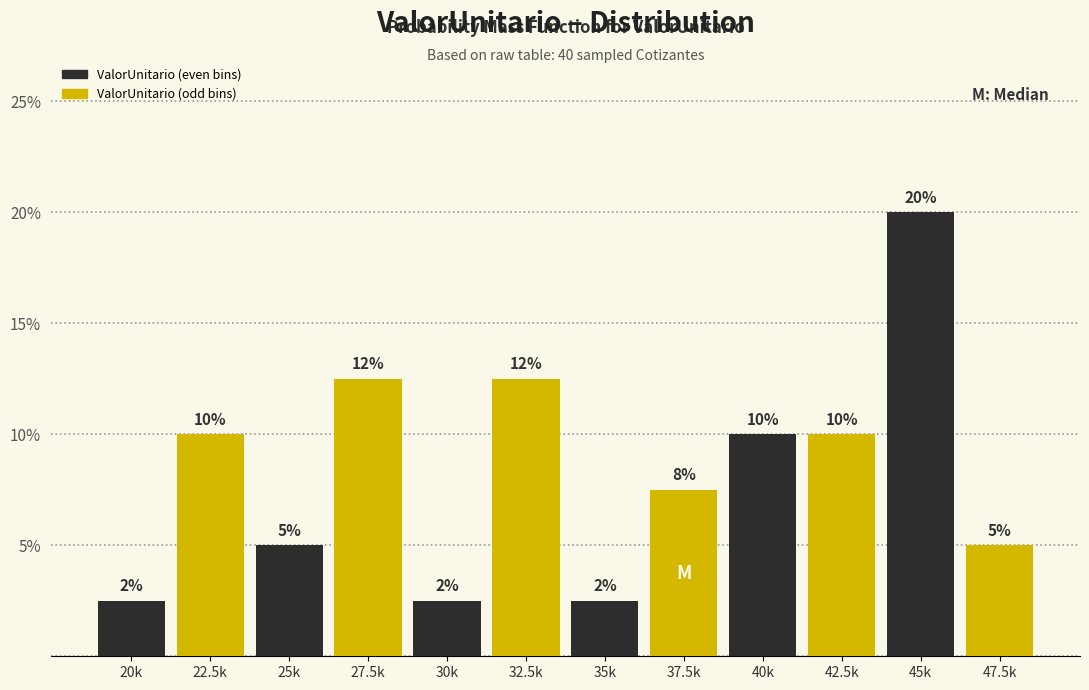

Between 22.5k and 37.5k, which is larger?

22.5k